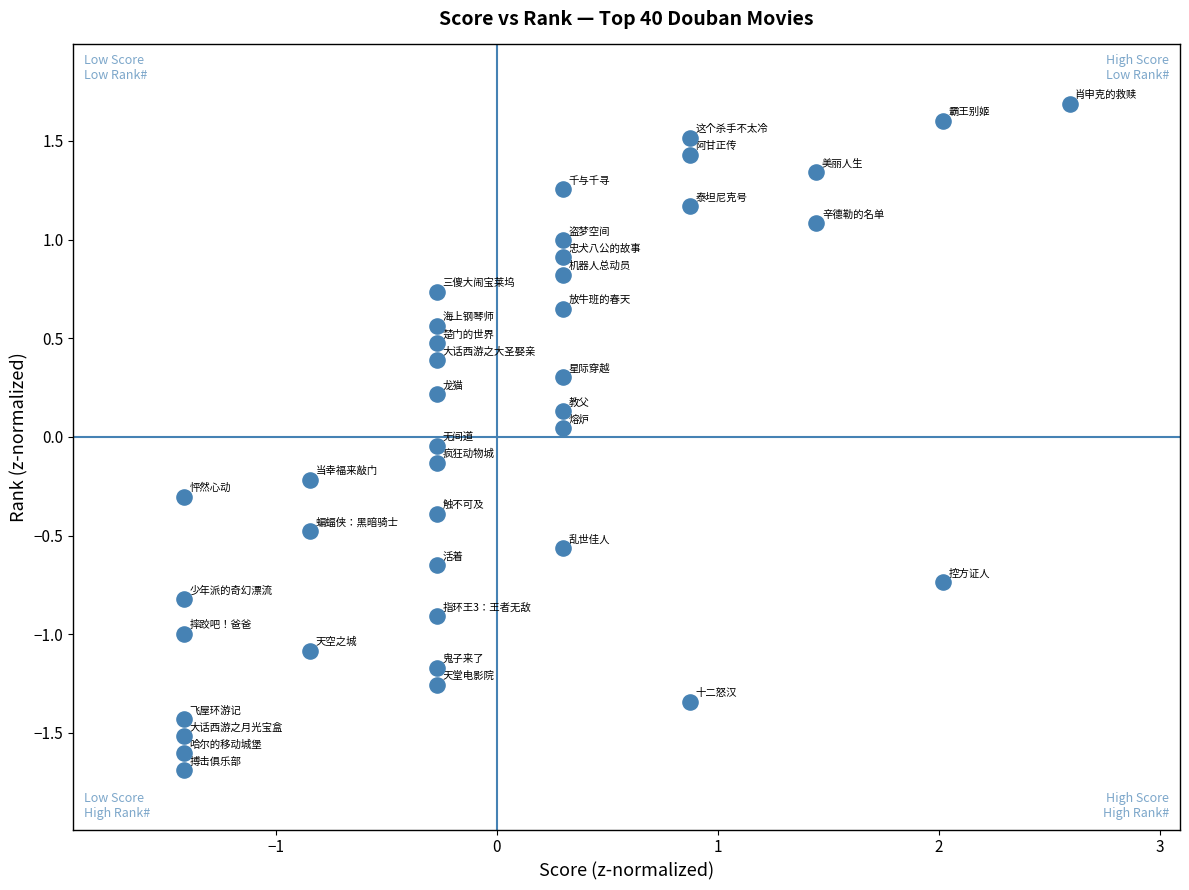

What is the range of Y values (max minus min)?

3.4